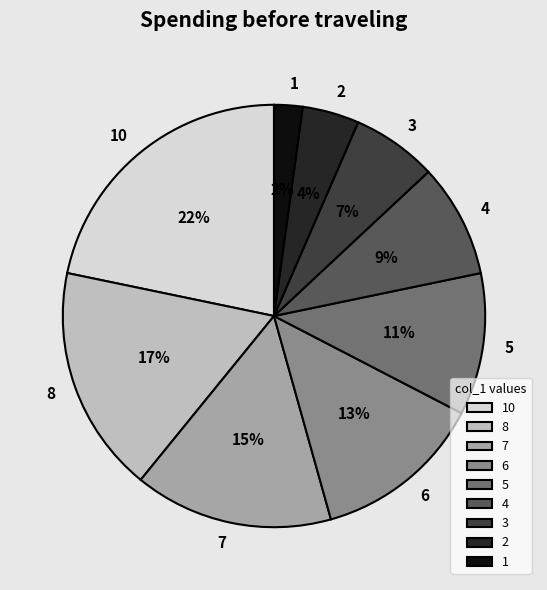

To the nearest percent, what portion does 4 represent?

9%